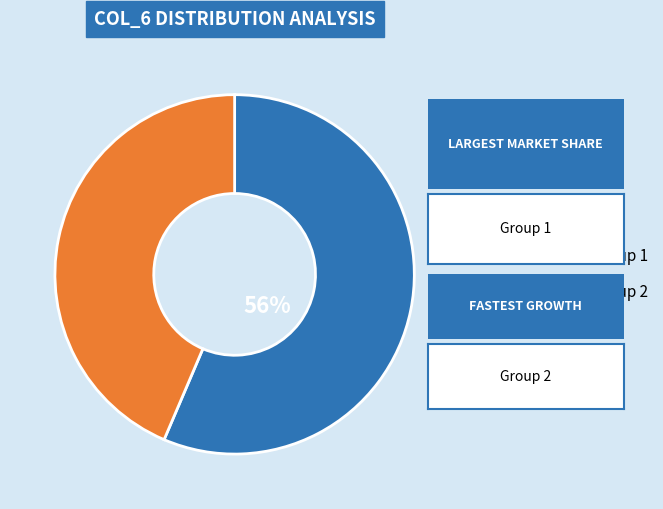

Is there any slice that represents more than half of the pie?

Yes